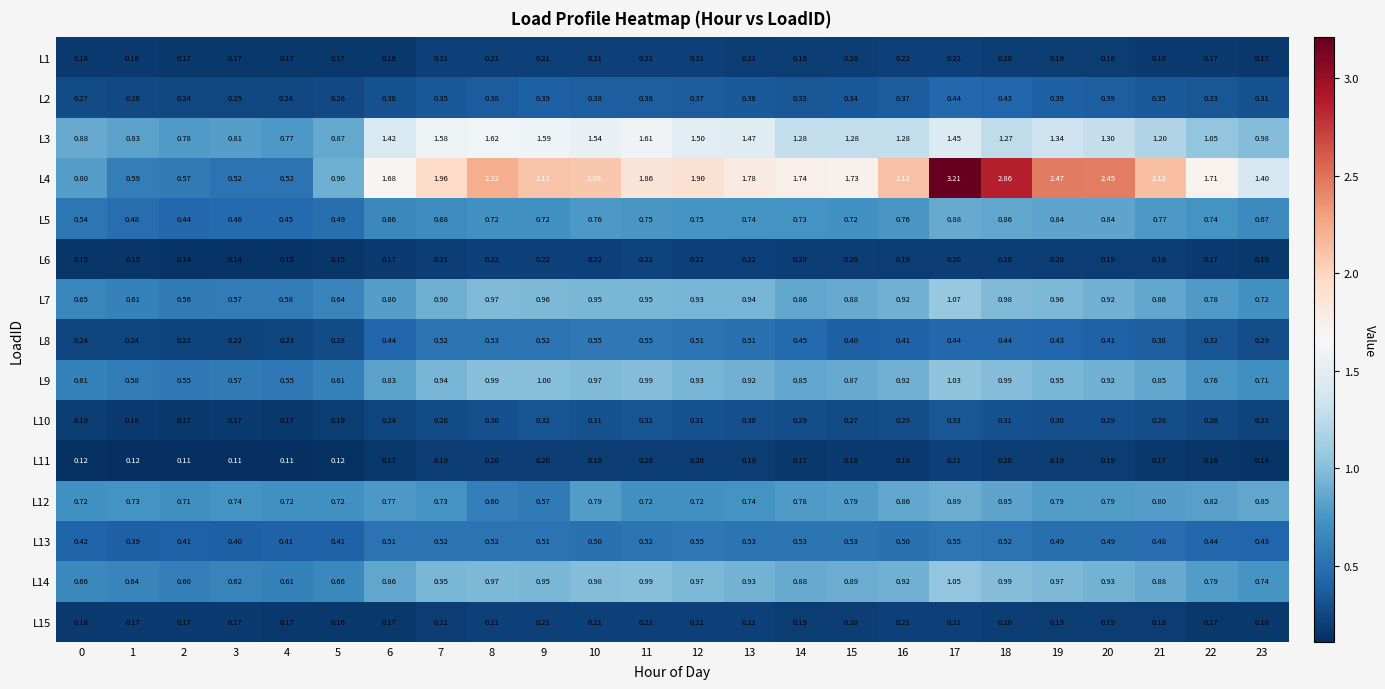

Between 6 and 14, which series saw the biggest shift?

L3